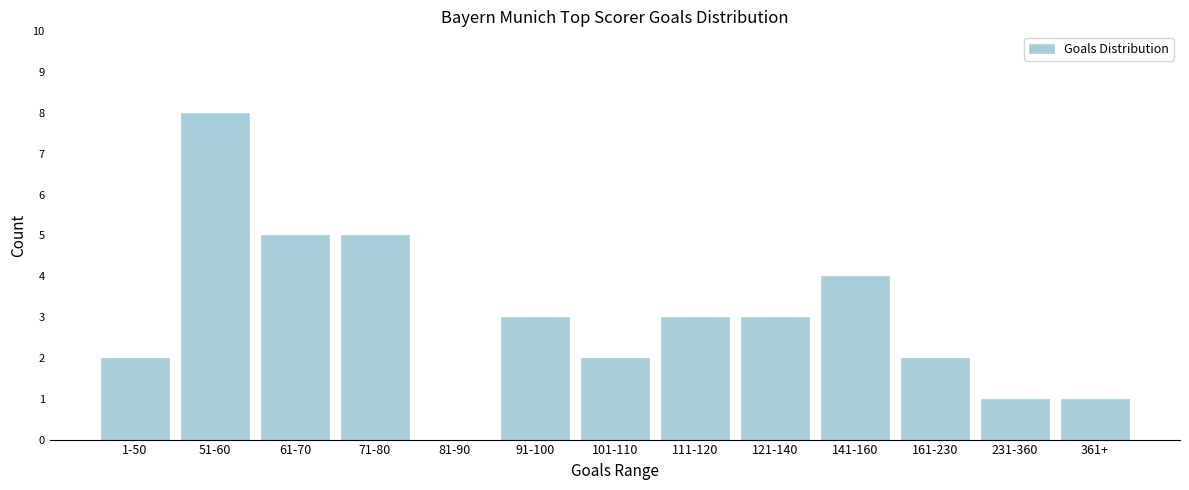

Reading left to right, transcribe all the data shown in this chart.

1-50=2	51-60=8	61-70=5	71-80=5	81-90=0	91-100=3	101-110=2	111-120=3	121-140=3	141-160=4	161-230=2	231-360=1	361+=1